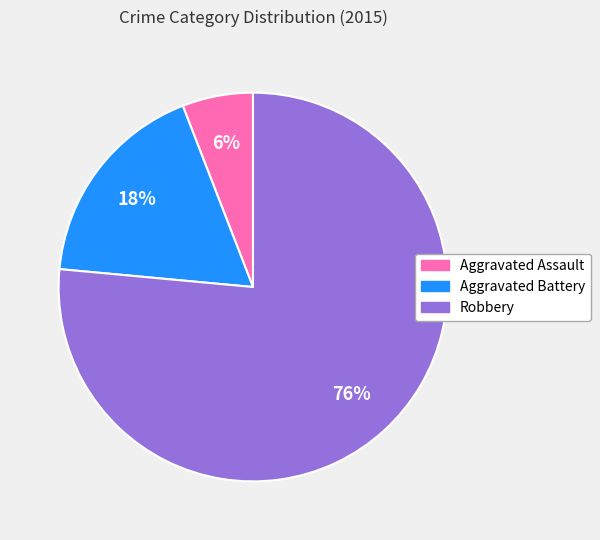

Do Robbery and Aggravated Assault together represent more than half of the pie?

Yes